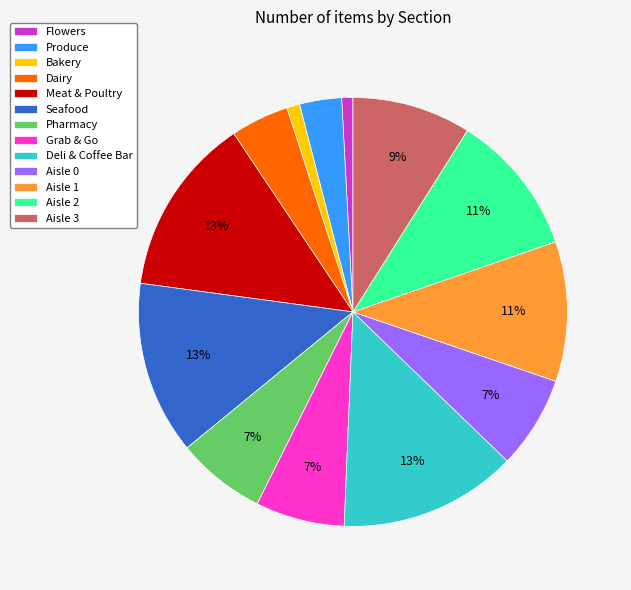

Which has a higher value, Dairy or Bakery?

Dairy